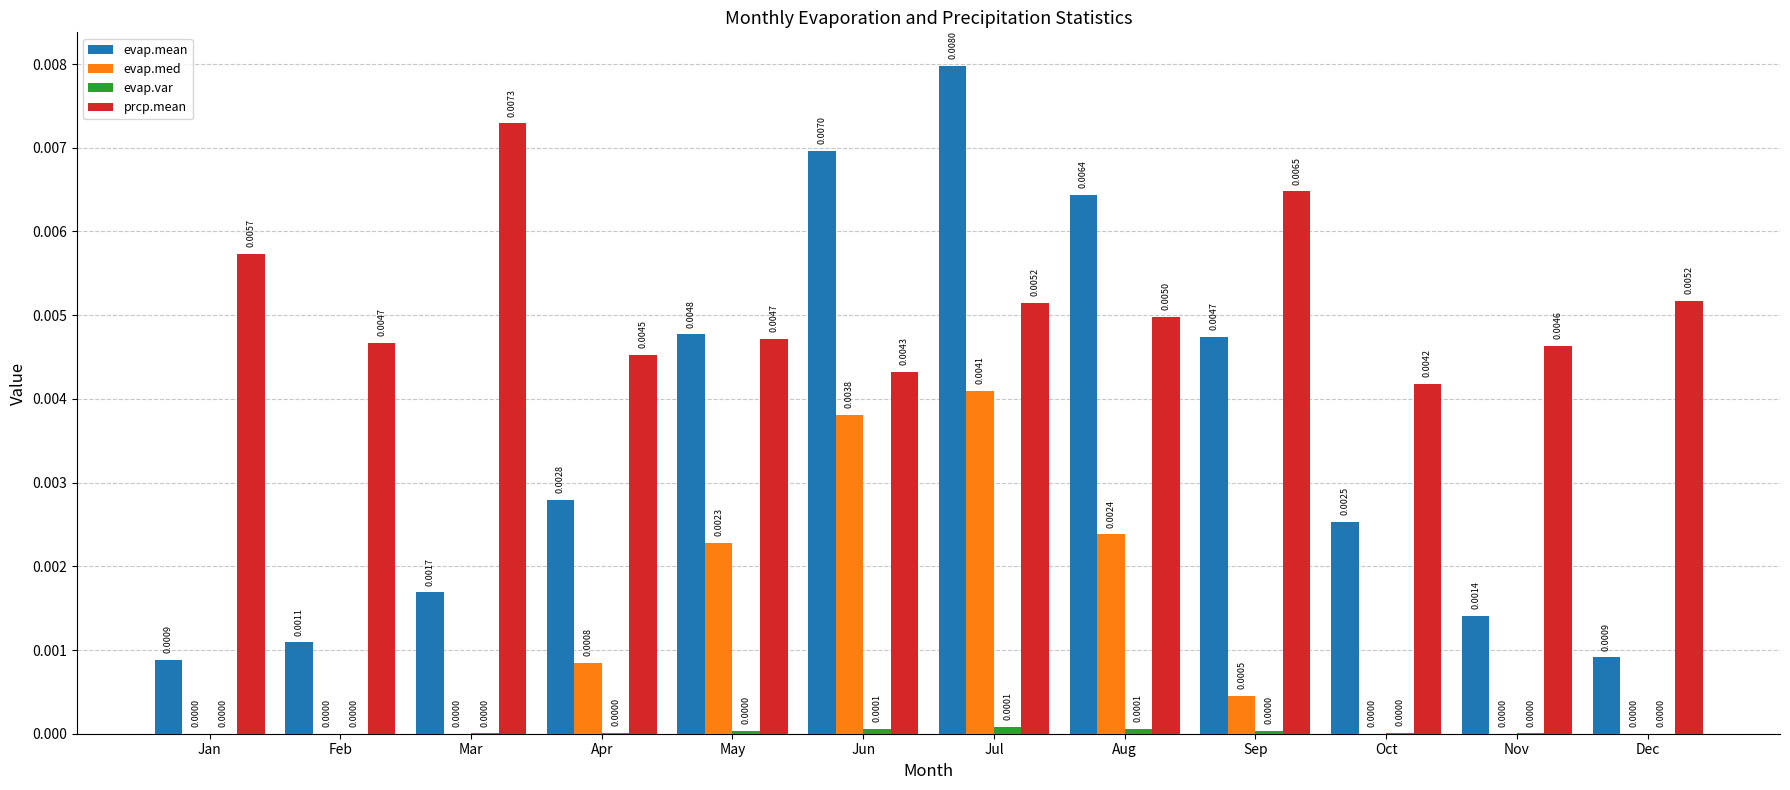

At which label does evap.mean reach its peak?

Jul